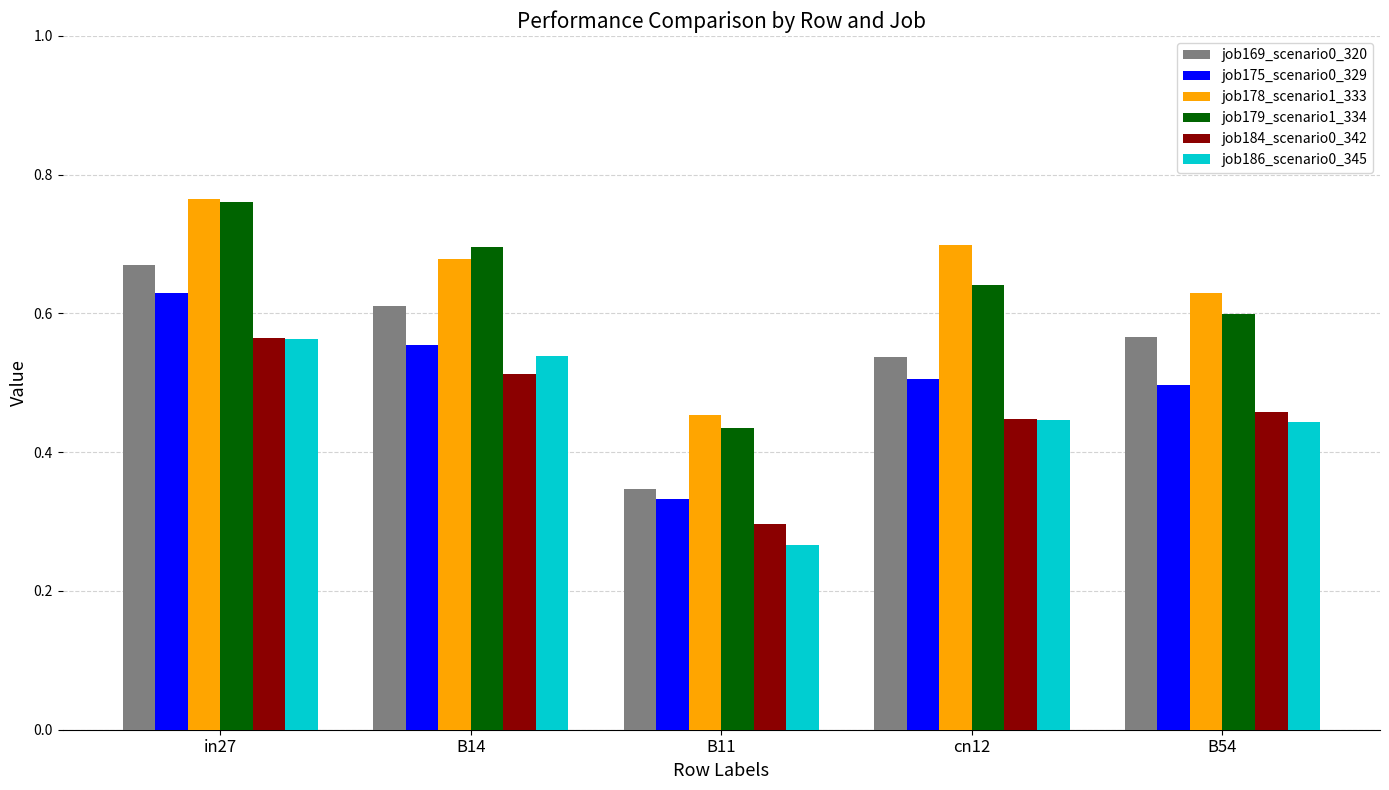

Which series has the largest total across all categories?

job178_scenario1_333